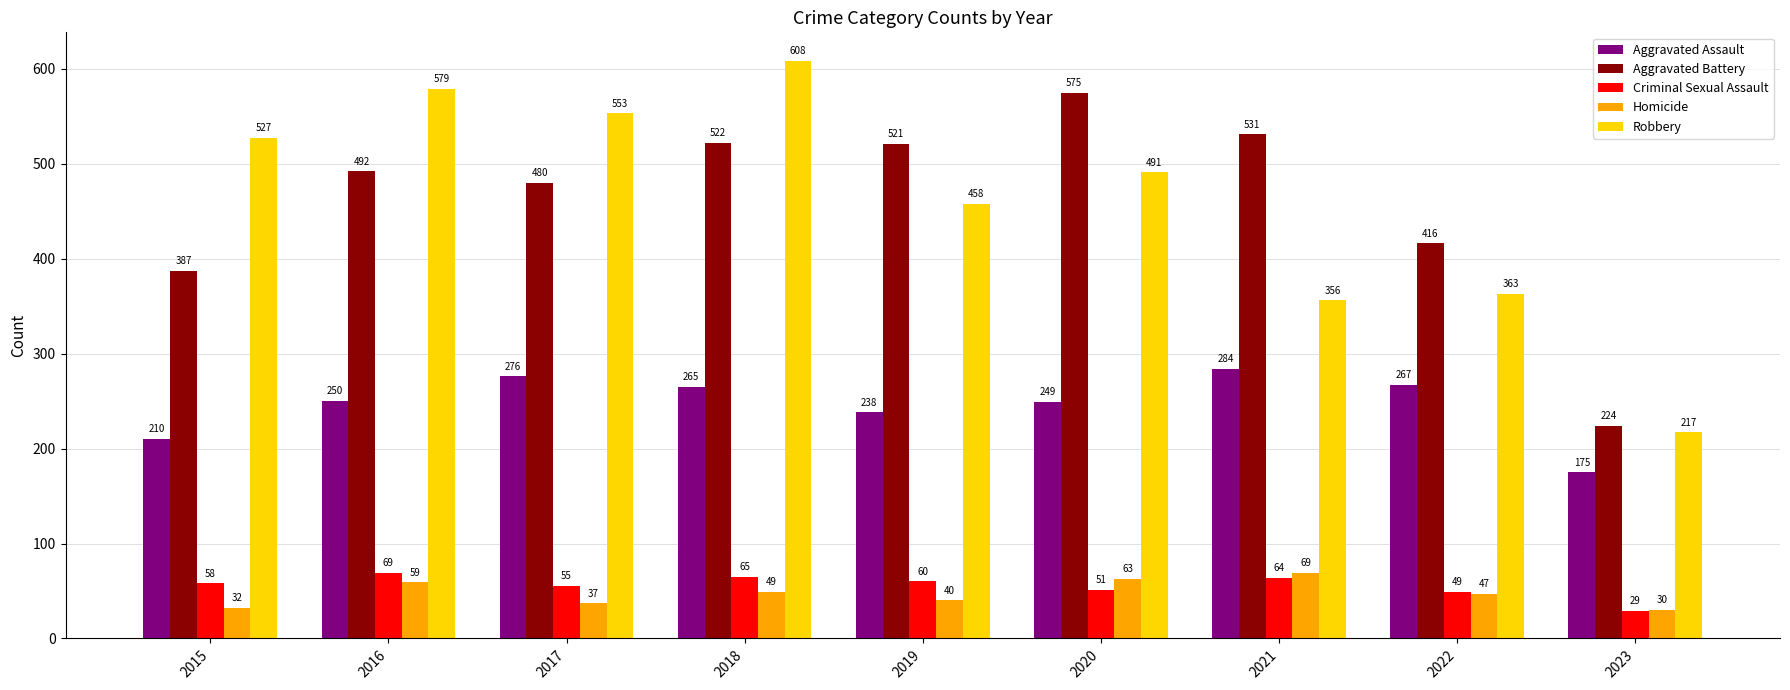

The value of Homicide at 2022 is 22. True or false?

False